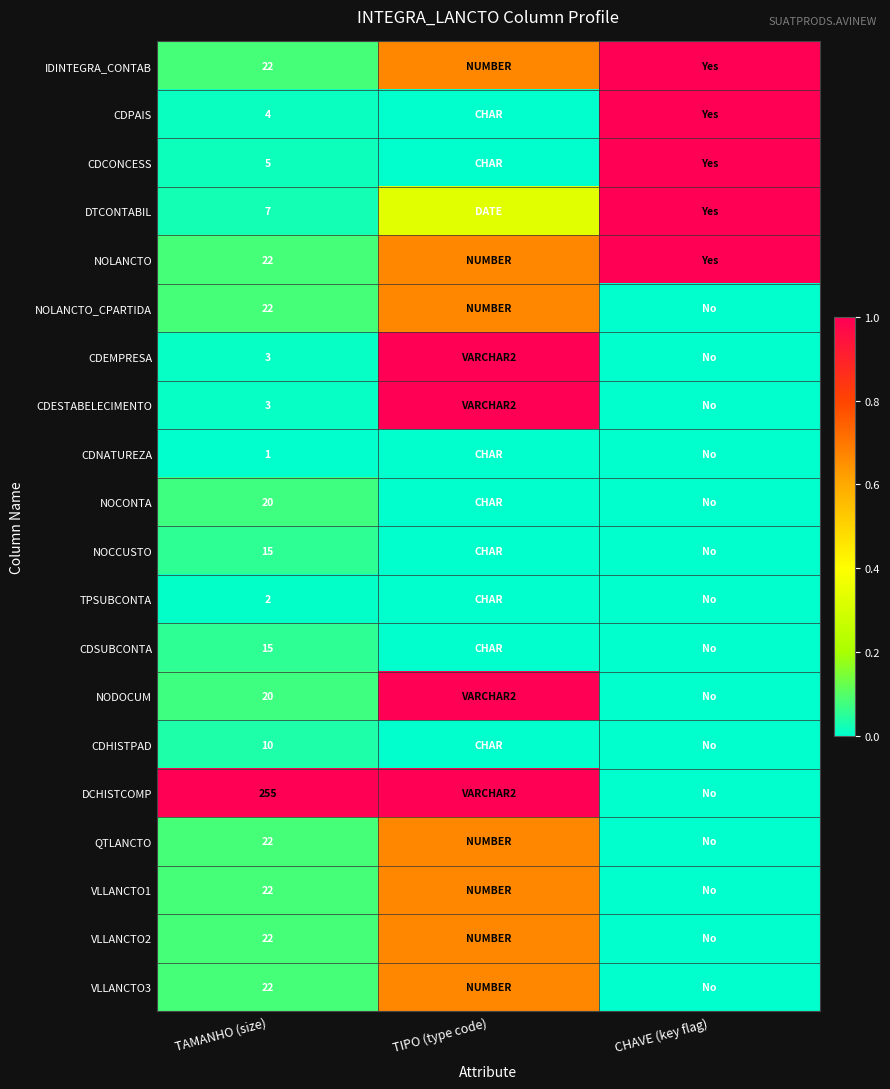

Which has a higher value, TAMANHO (size) or TIPO (type code)?

TIPO (type code)